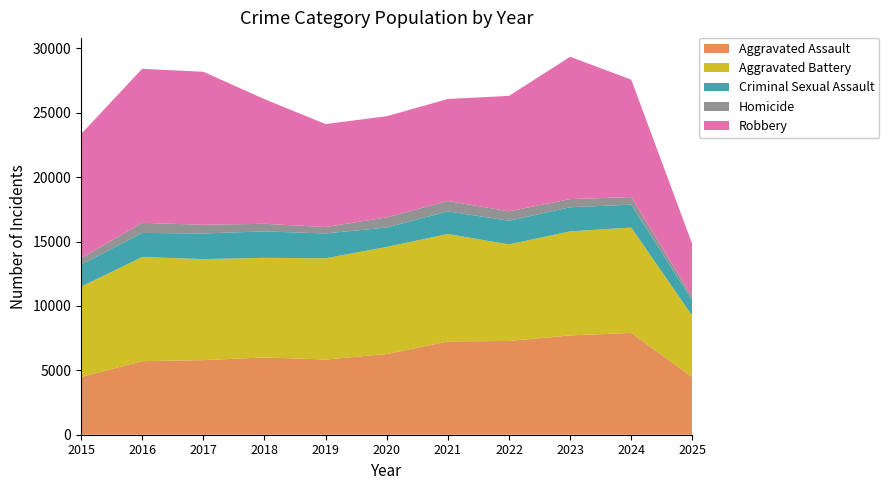

Reading left to right, what are all the values shown in this chart?

Aggravated Assault: 4480	5713	5793	6002	5841	6265	7242	7281	7712	7905	4471
Aggravated Battery: 7018	8085	7845	7734	7858	8320	8346	7495	8080	8182	4754
Criminal Sexual Assault: 1714	1871	1994	2055	1931	1506	1757	1843	1872	1780	1181
Homicide: 496	786	672	588	499	787	806	730	632	589	272
Robbery: 9638	11960	11881	9681	7995	7855	7920	8964	11052	9116	4092